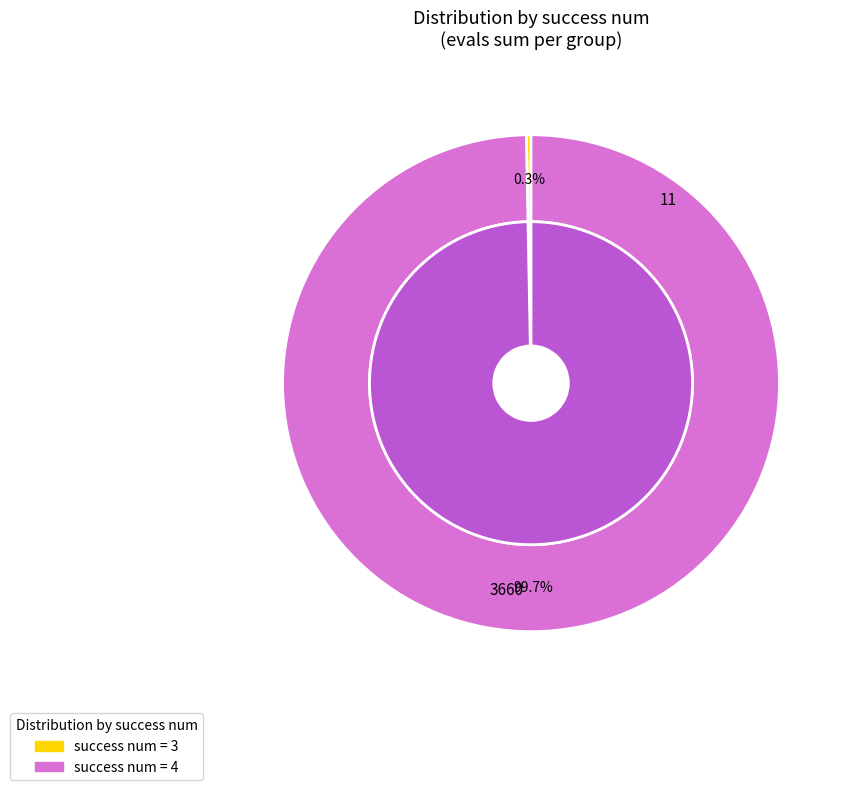

To the nearest percent, what is the combined percentage of 4 and 3?

100%